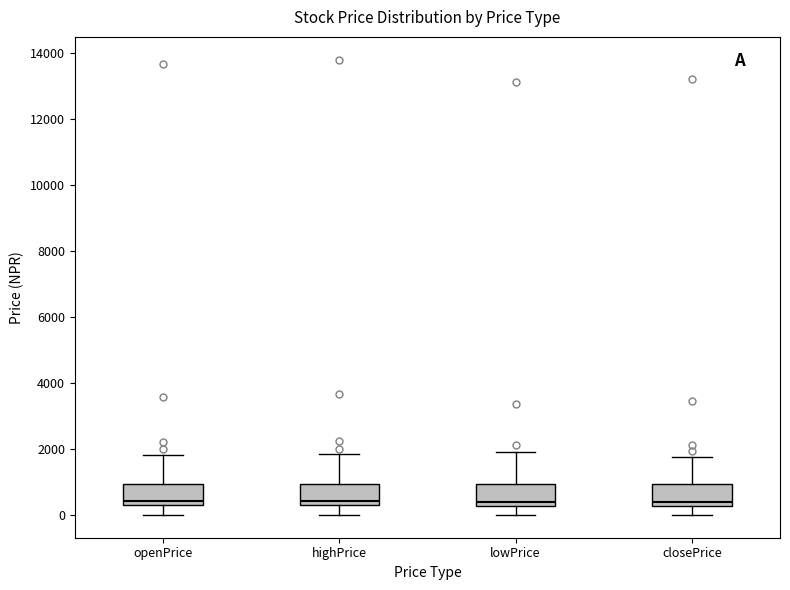

Where does the lower whisker of the box for openPrice end on the y-axis? The values are not printed on the chart, so give them approximately, as read against the axis.

0